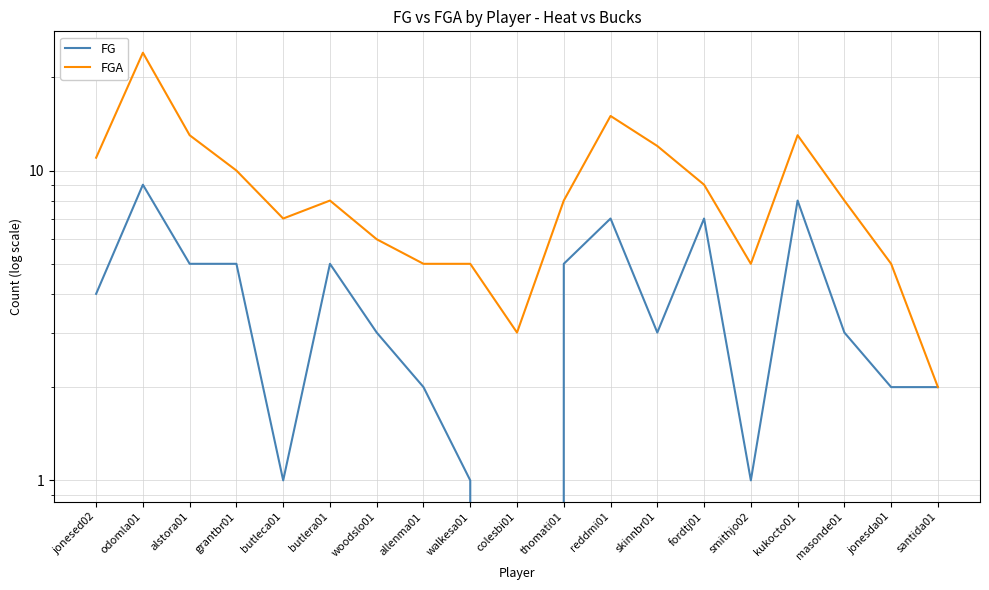

What is the difference between the maximum and minimum values in the FGA series?

22